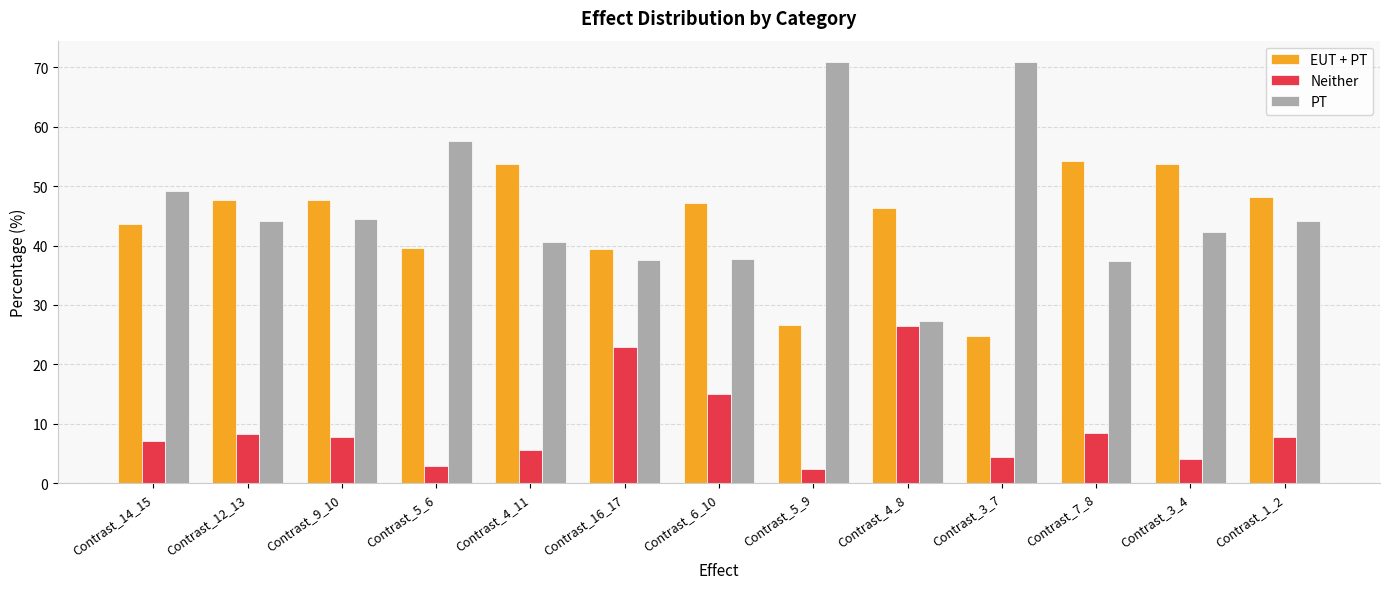

At how many categories does at least one series exceed 2?

13